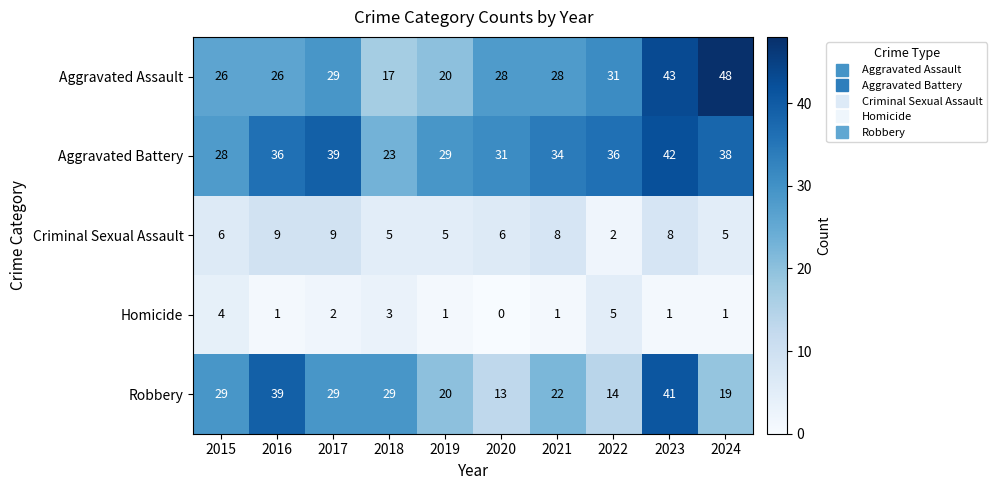

How many distinct data groups are displayed?

5